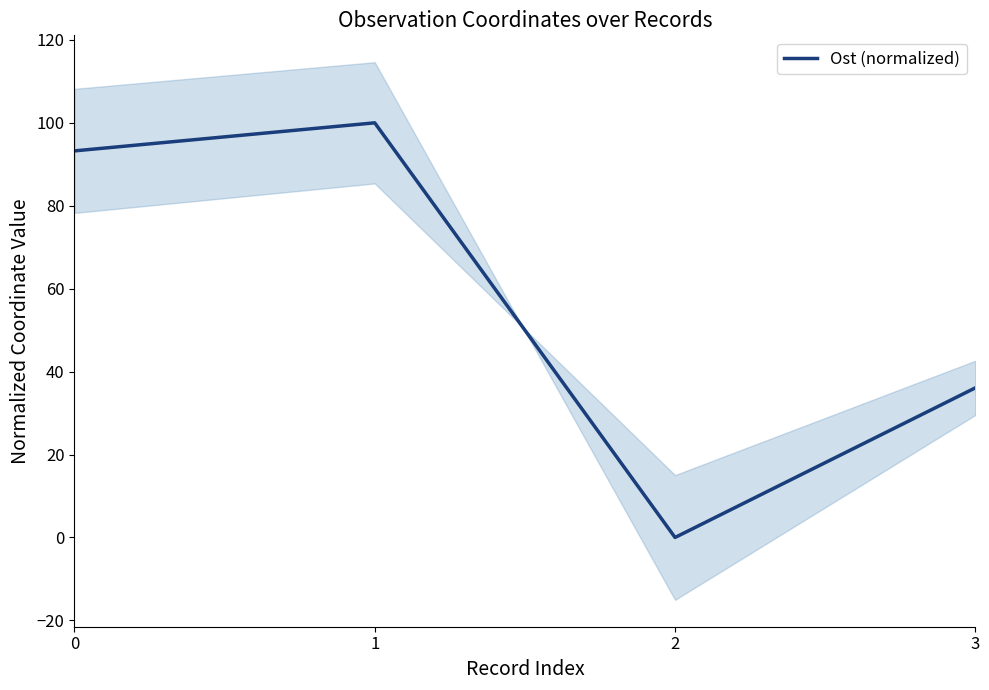

What is the difference between the maximum and second lowest values?

63.9